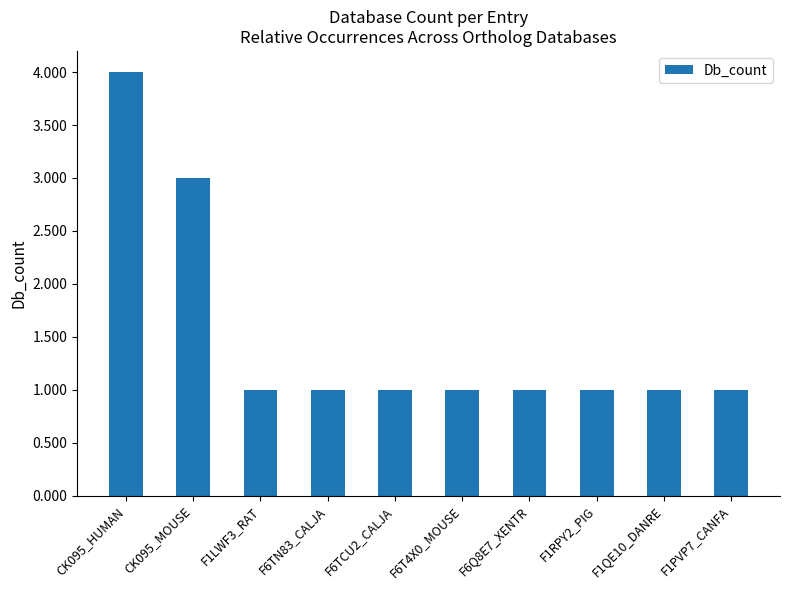

Approximately how many times larger is the value at F1RPY2_PIG compared to F1LWF3_RAT?

1.0